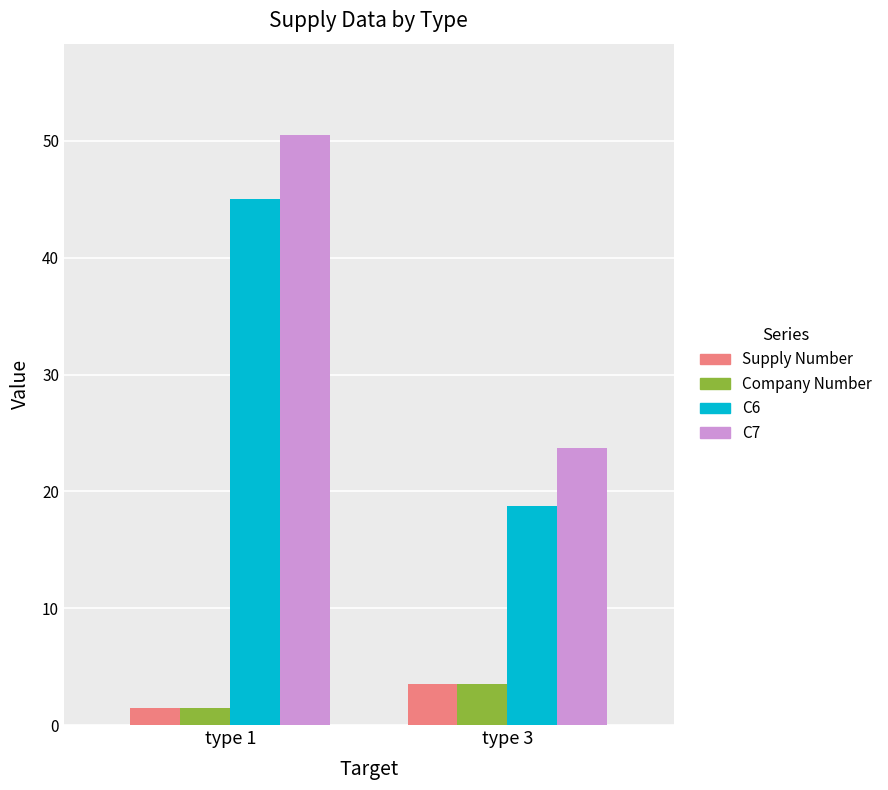

Reading left to right, extract all data points from this chart.

Supply Number: 1.5	3.5
Company Number: 1.5	3.5
C6: 45.0	18.8
C7: 50.5	23.8